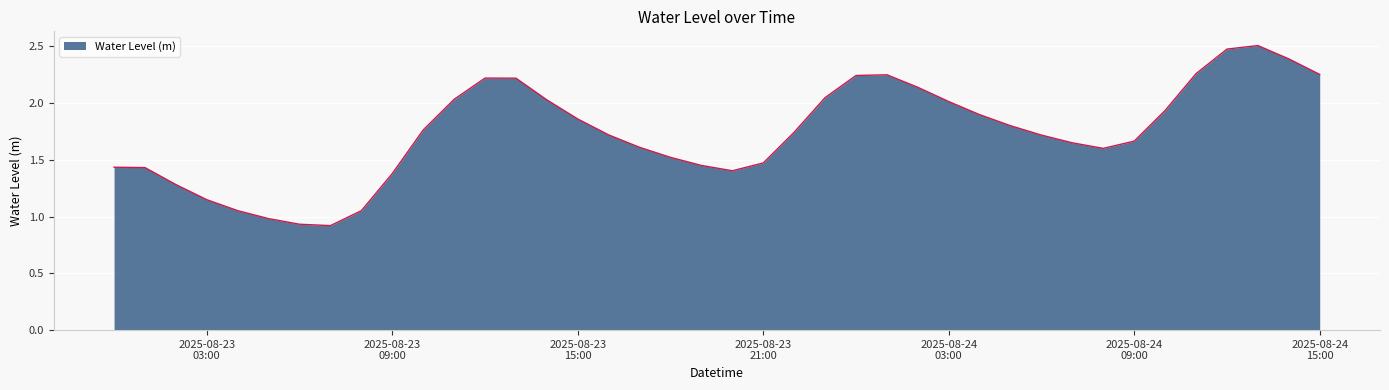

What is the difference between the maximum and minimum values?

1.6